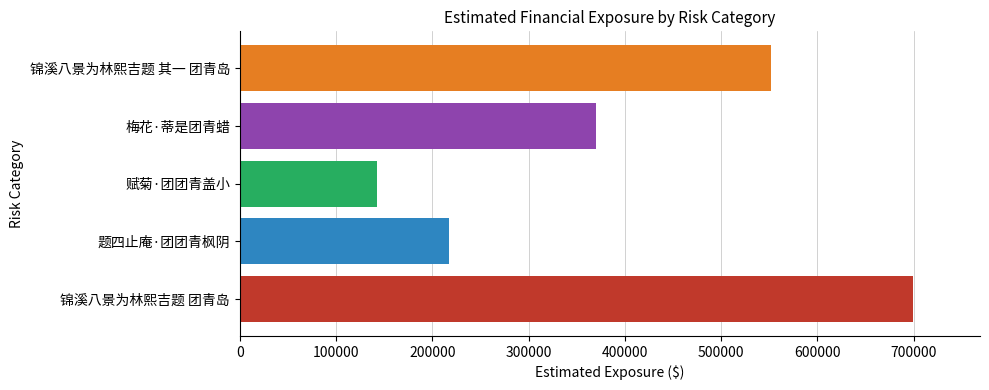

What is the difference between the second highest and second lowest values?

334432